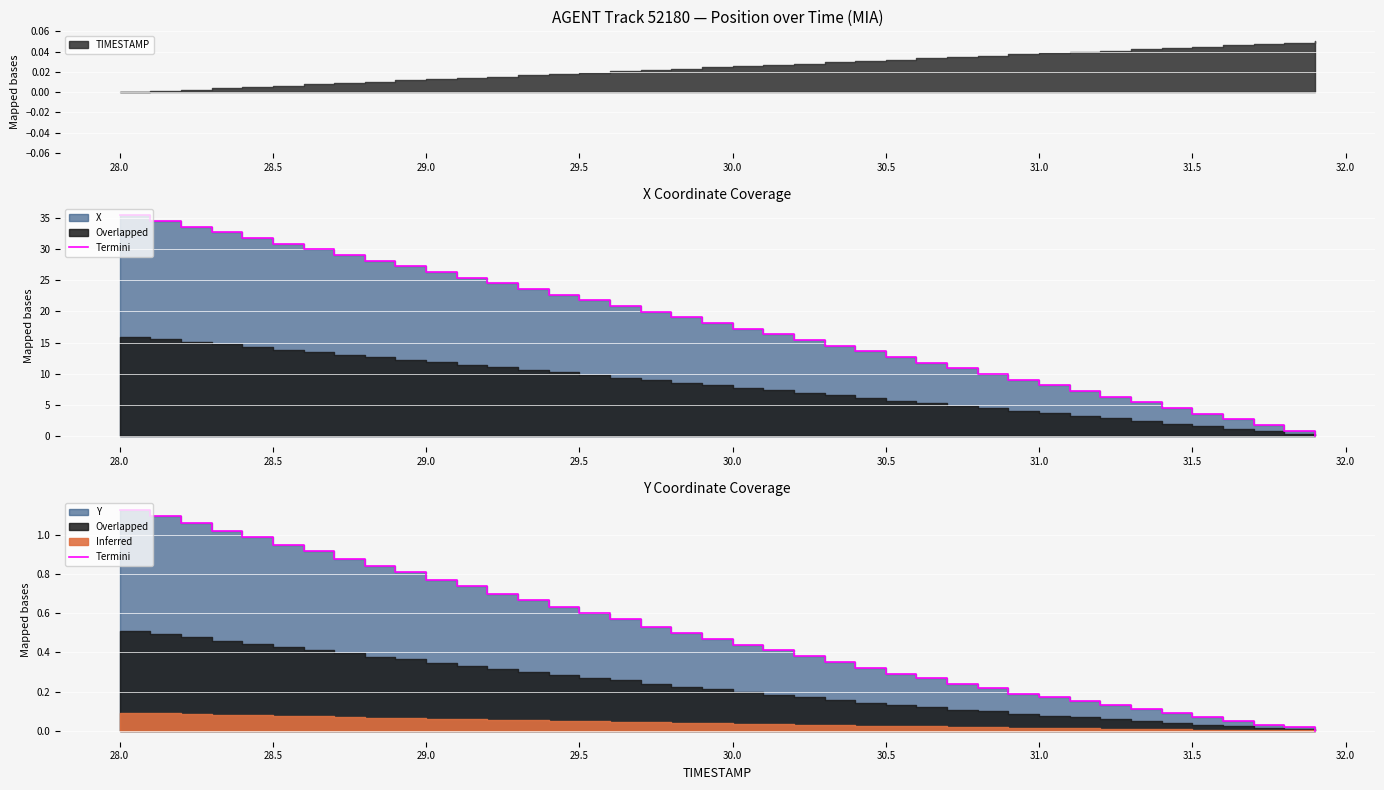

Reading right to left, extract all data points from this chart.

0.0	0.0	0.0	0.1	0.1	0.1	0.1	0.1	0.2	0.2	0.2	0.2	0.2	0.3	0.3	0.3	0.3	0.4	0.4	0.4	0.5	0.5	0.5	0.6	0.6	0.6	0.7	0.7	0.7	0.8	0.8	0.8	0.9	0.9	1.0	1.0	1.0	1.1	1.1	1.1